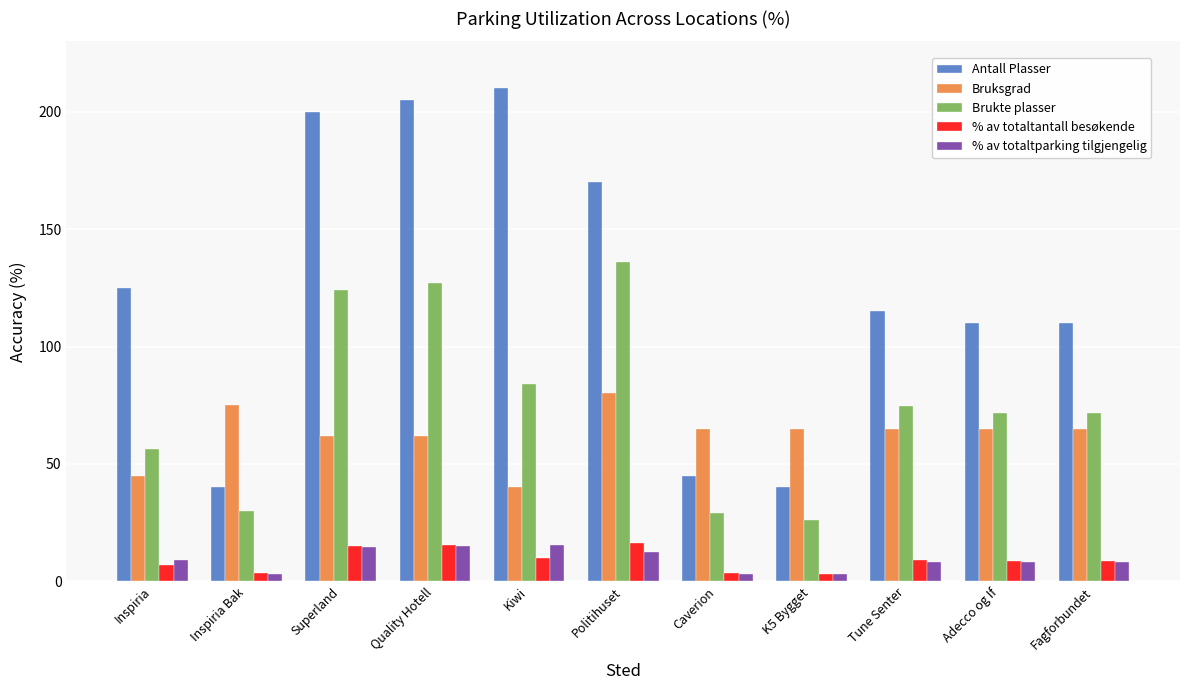

Does the chart contain stacked bars?

No